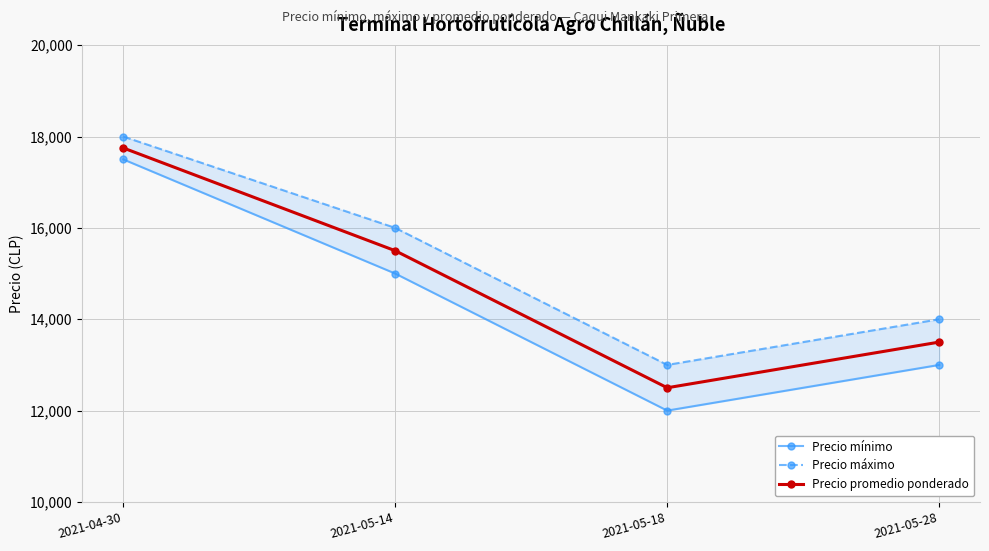

Which has a higher value, 2021-04-30 or 2021-05-18?

2021-04-30